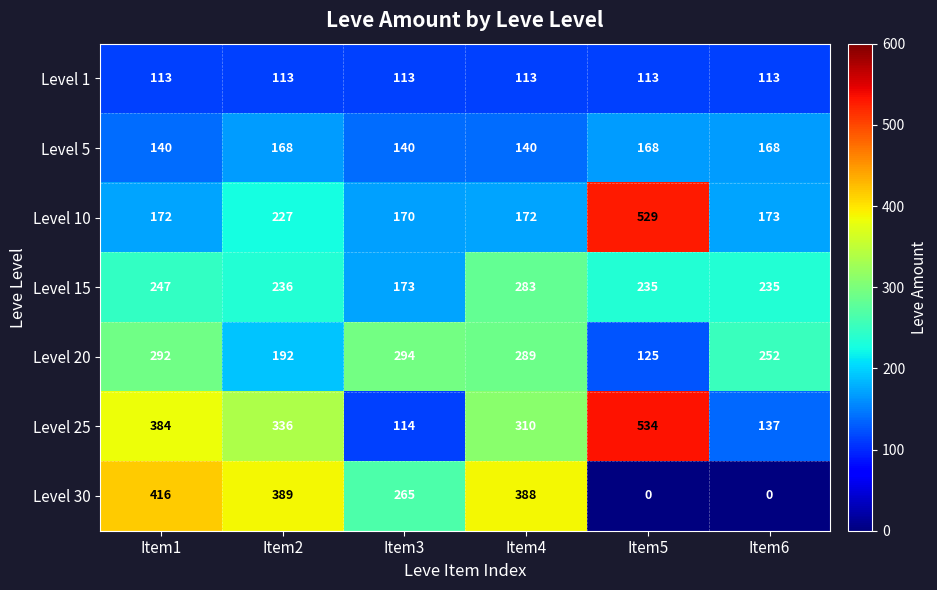

What is the total value across all series at Item1?

1764